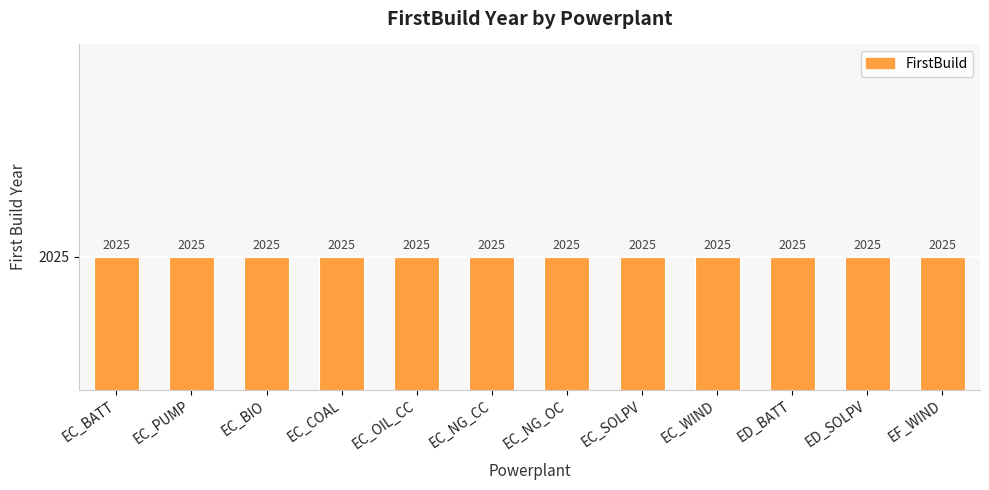

Count the number of data series in this chart.

1